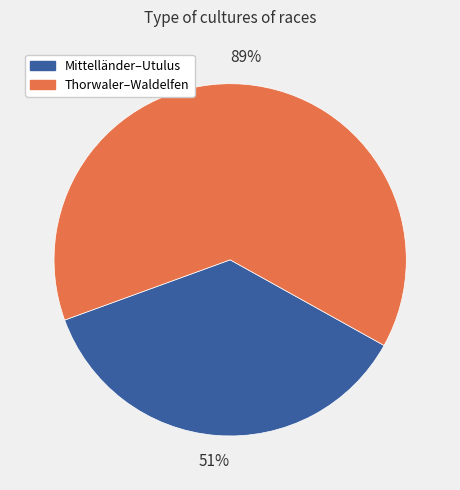

True or false: Waldelfen accounts for 4% of the total.

False